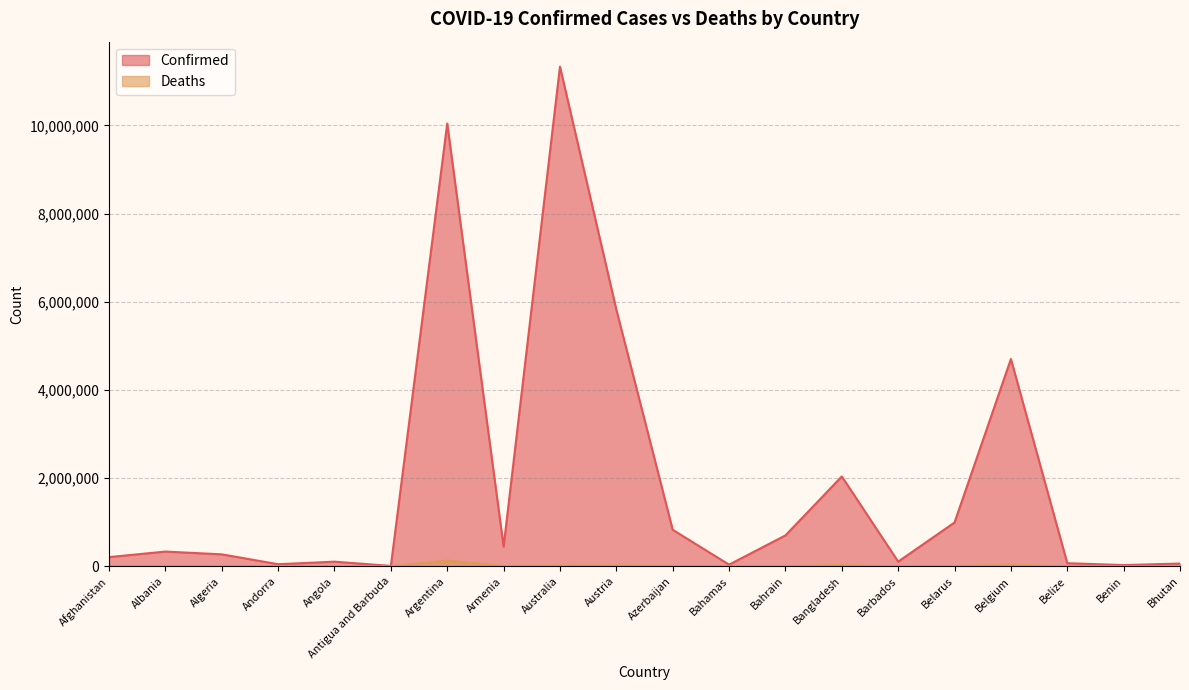

How many data points does each series have?

20